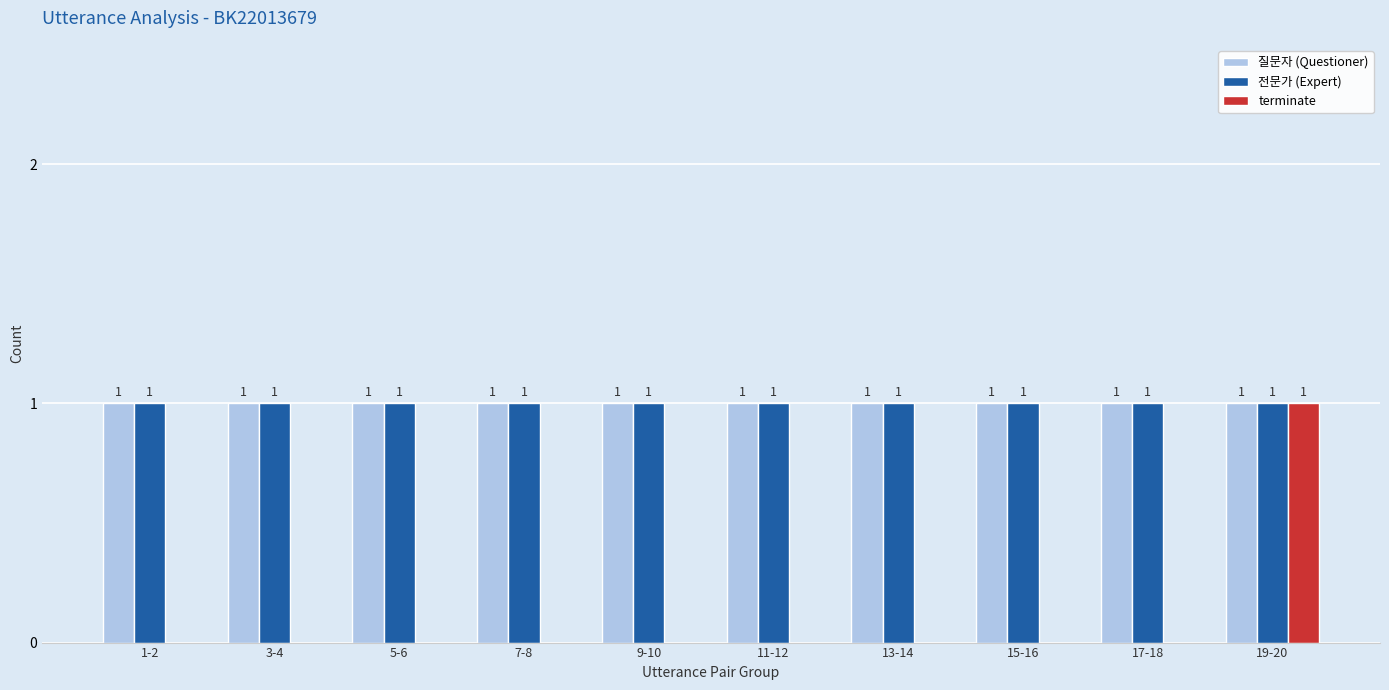

How many categories are shown in the chart?

10